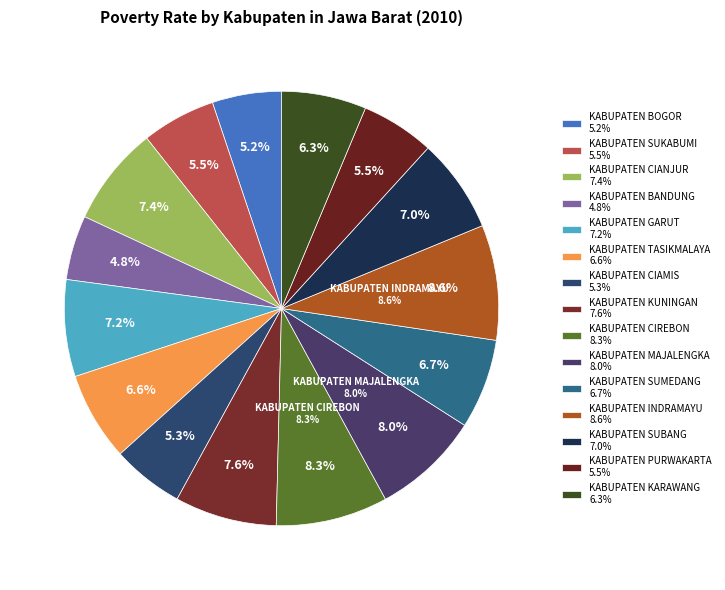

What percentage is the KABUPATEN PURWAKARTA slice, to the nearest percent?

5%